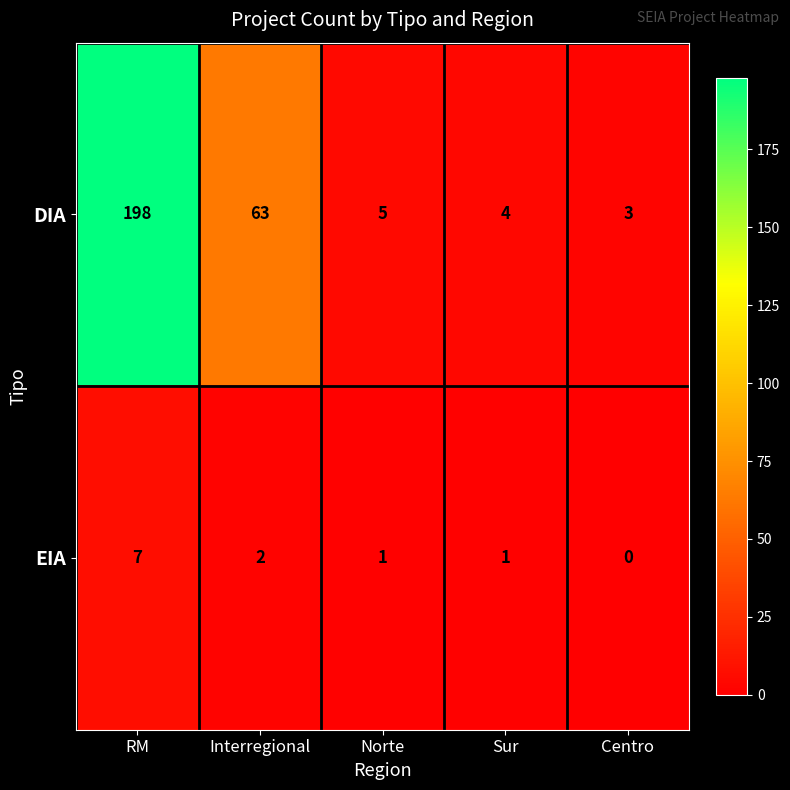

Which series has the widest spread of values?

DIA